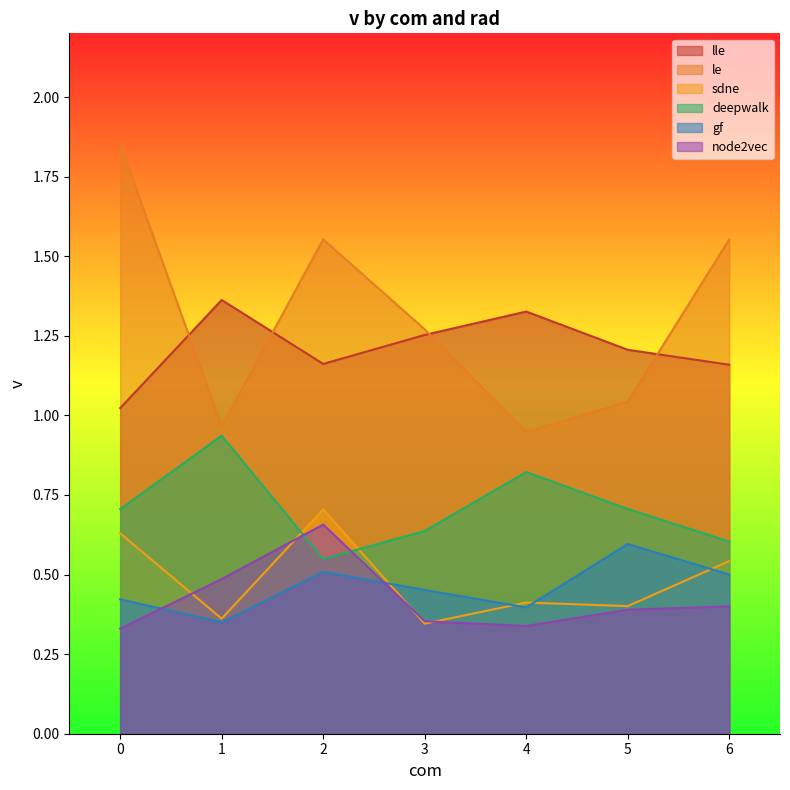

What are all the series names shown in the legend?

lle, le, sdne, deepwalk, gf, node2vec